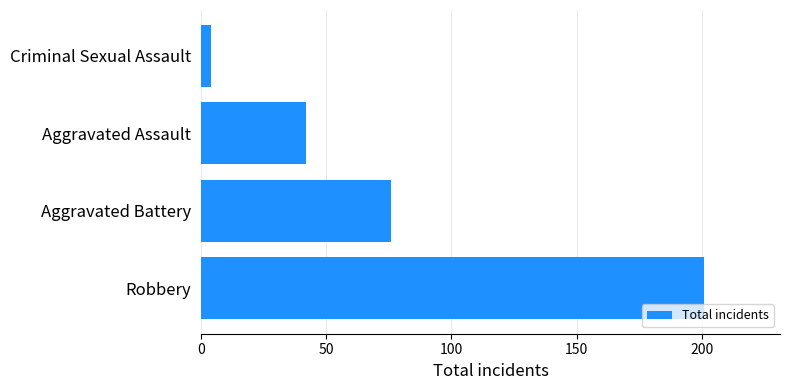

Rank the categories by value from lowest to highest.

Criminal Sexual Assault, Aggravated Assault, Aggravated Battery, Robbery